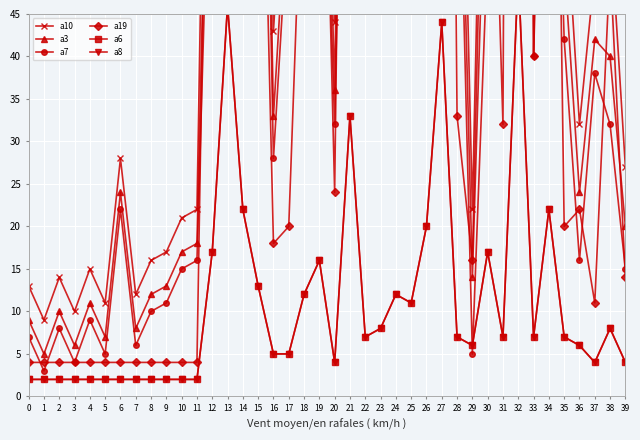

How many lines are shown in the chart?

6